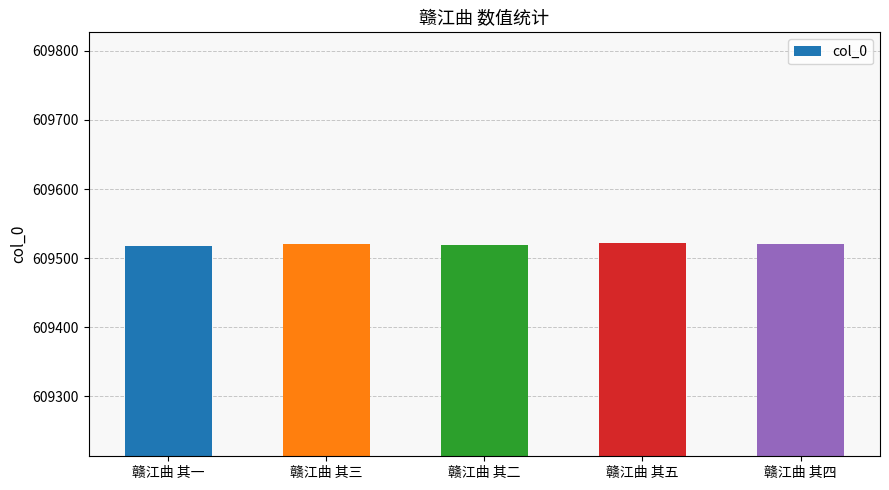

Approximately how many times larger is the value at 赣江曲 其二 compared to 赣江曲 其三?

1.0